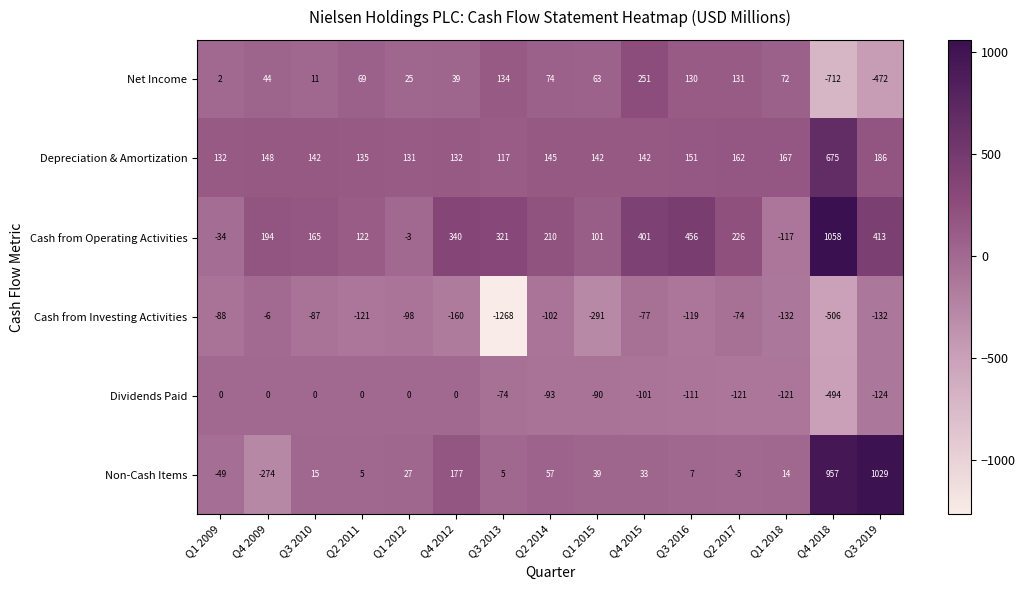

How many distinct data groups are displayed?

6